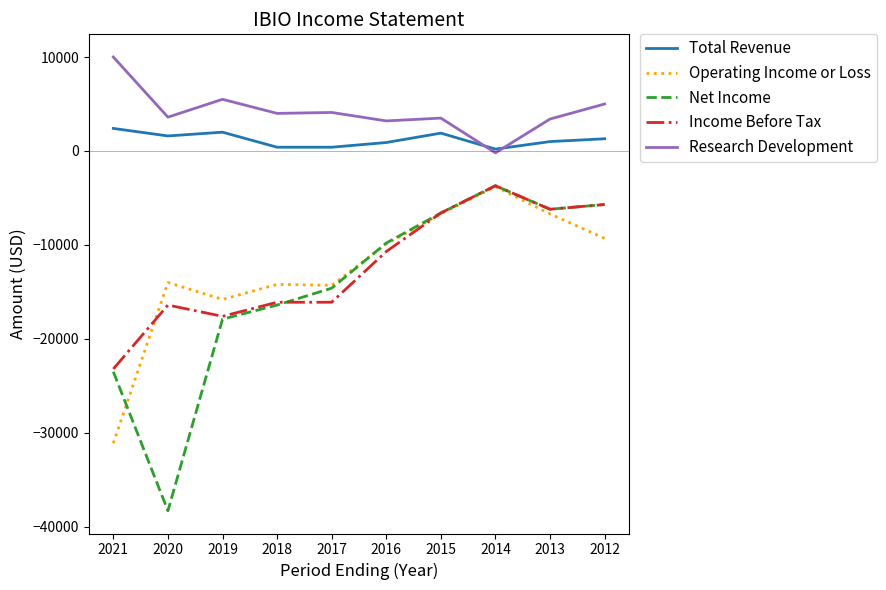

Which series has the widest spread of values?

Net Income